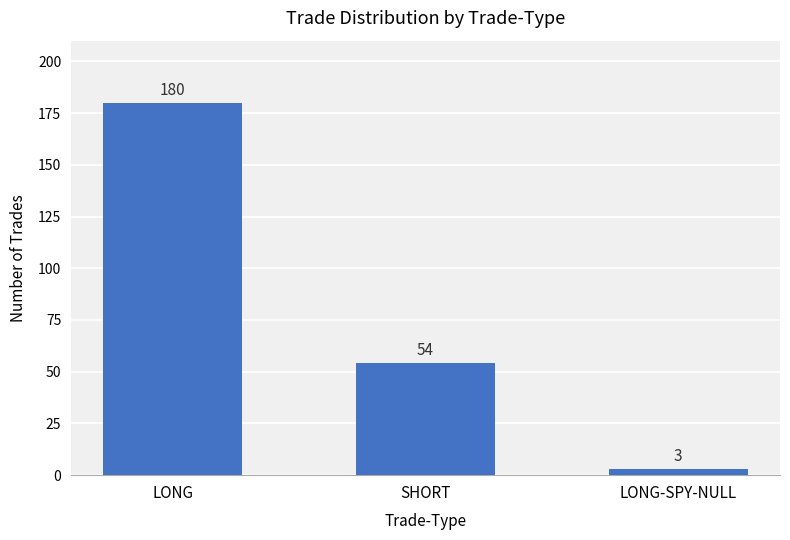

What is the smallest value displayed?

3